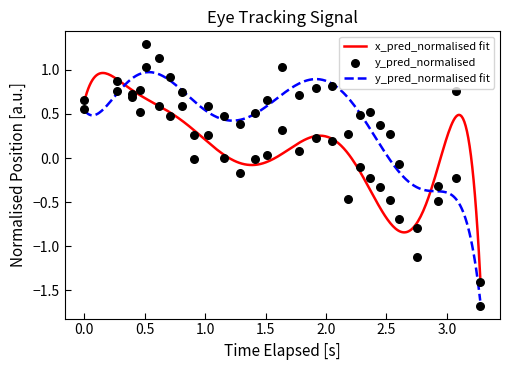

At which category is the sum across all series the highest?

1.5